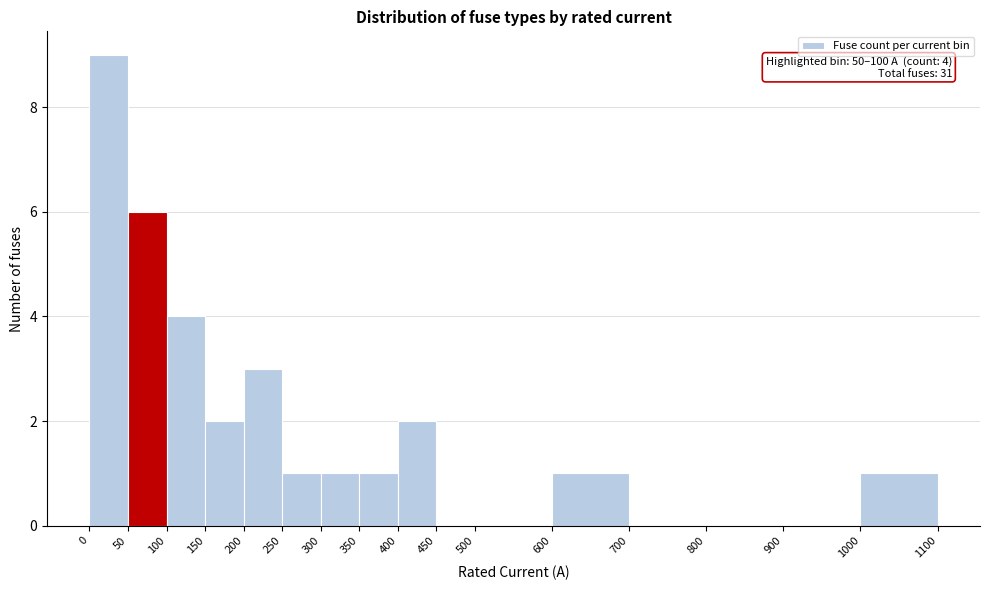

Over which range of the x-axis is the bar tallest?

0 to 50